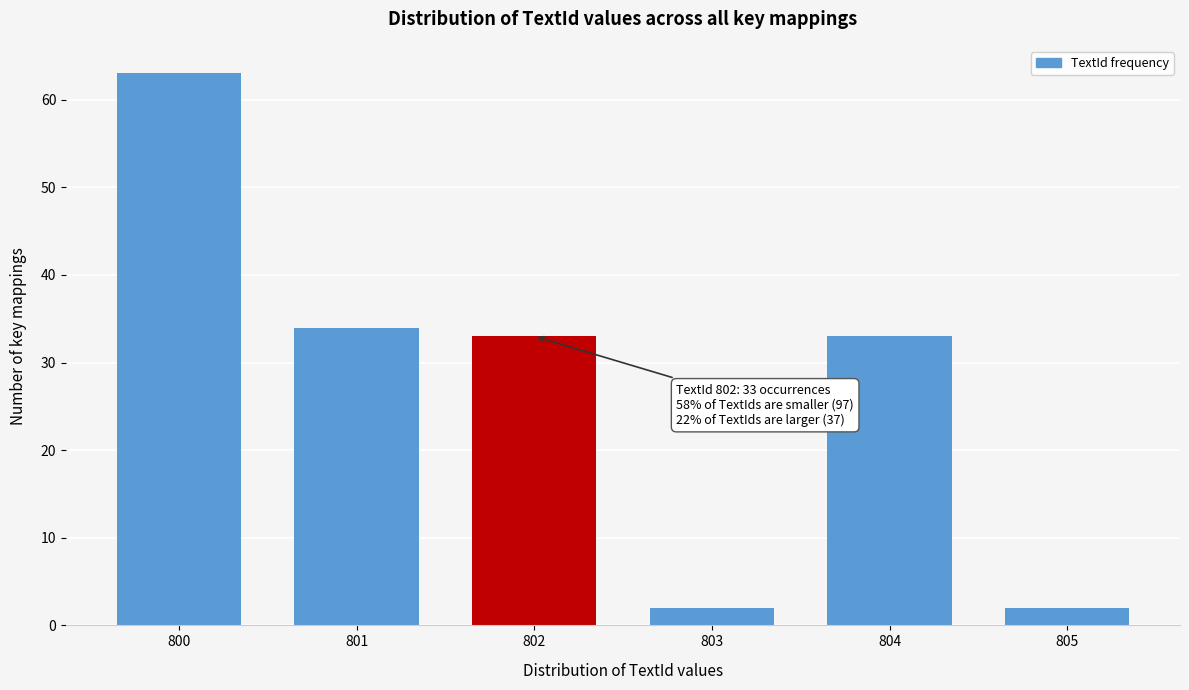

Reading left to right, extract all data points from this chart.

63	34	33	2	33	2